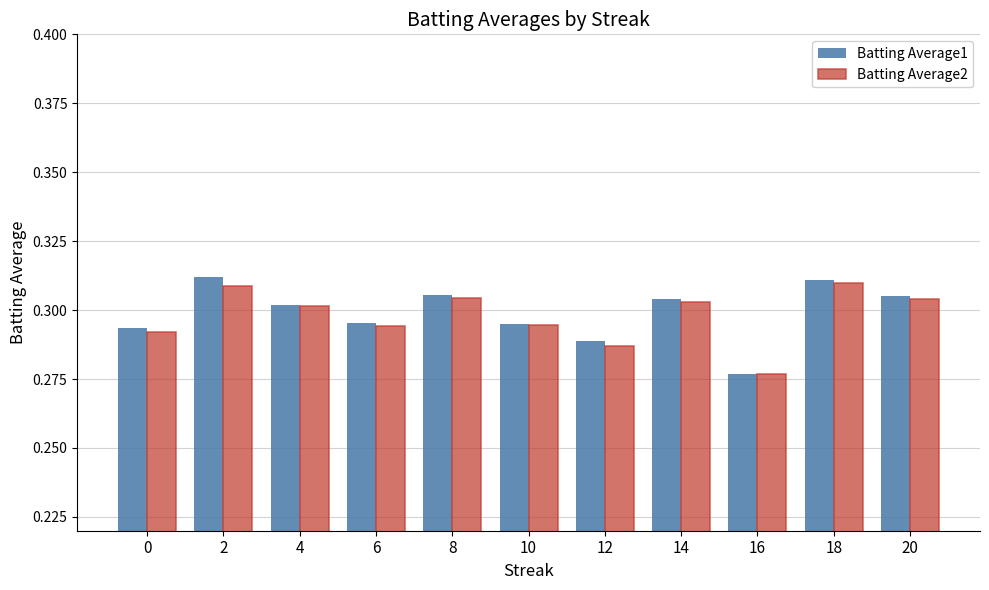

Which series has the largest range (max minus min)?

Batting Average1